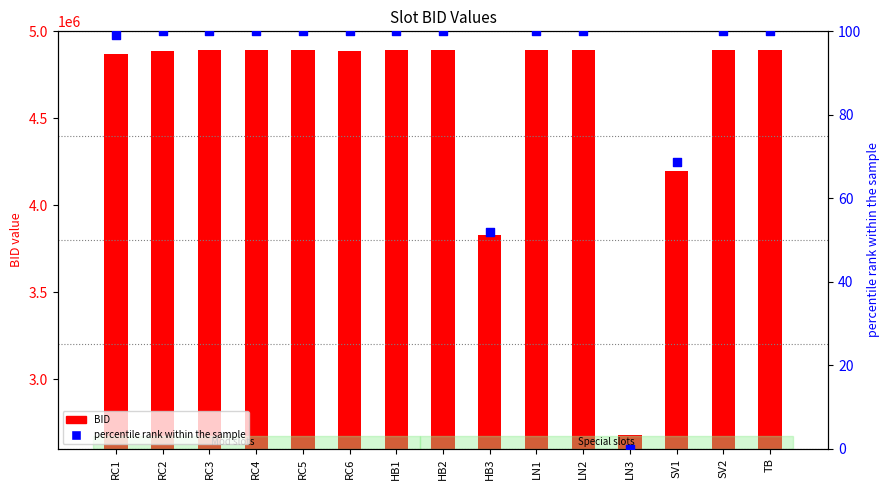

Is the value of BID at RC1 greater than the value of percentile rank within the sample at RC3?

Yes